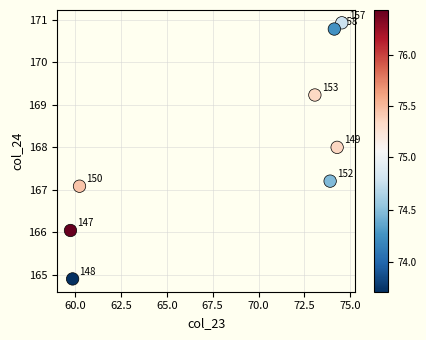

What is the range of X values (max minus min)?

14.8